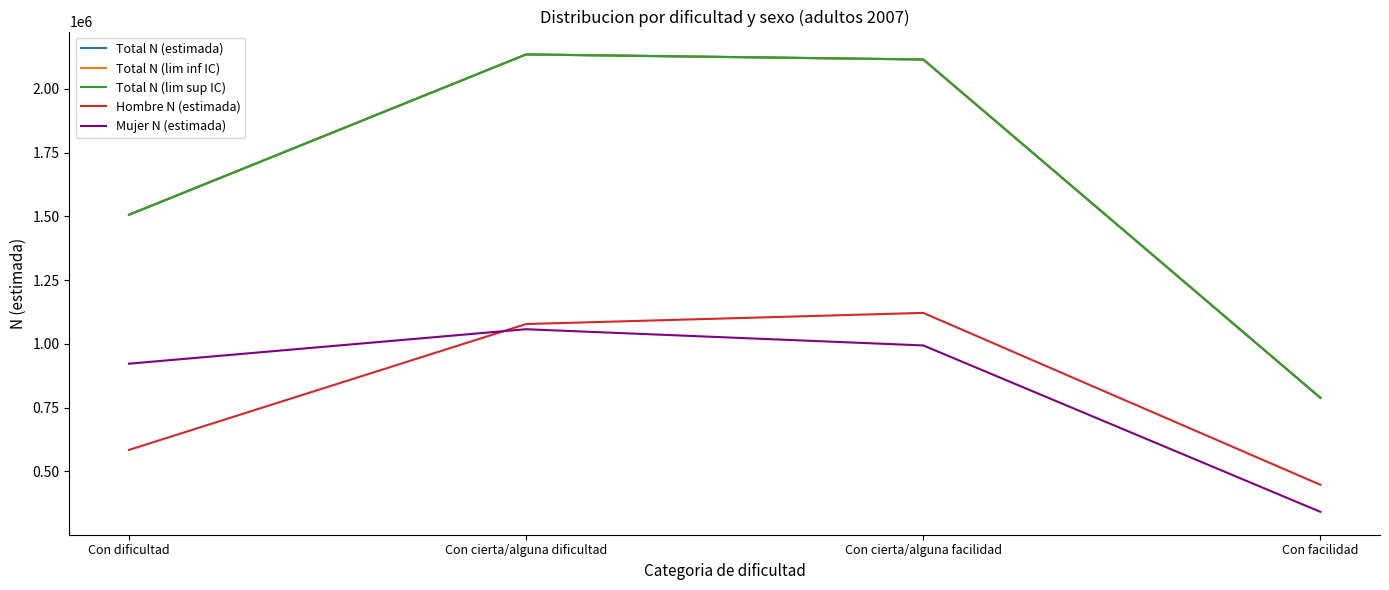

What is the spread (max minus min) of values at Con facilidad?

447200